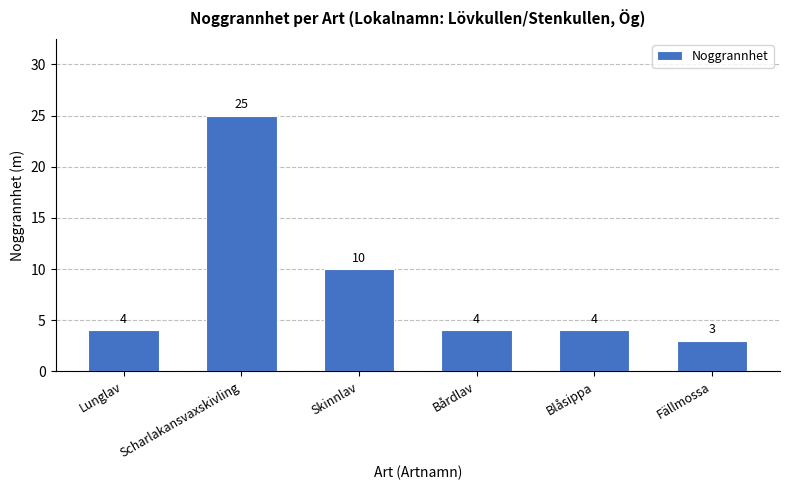

Count the number of data series in this chart.

1